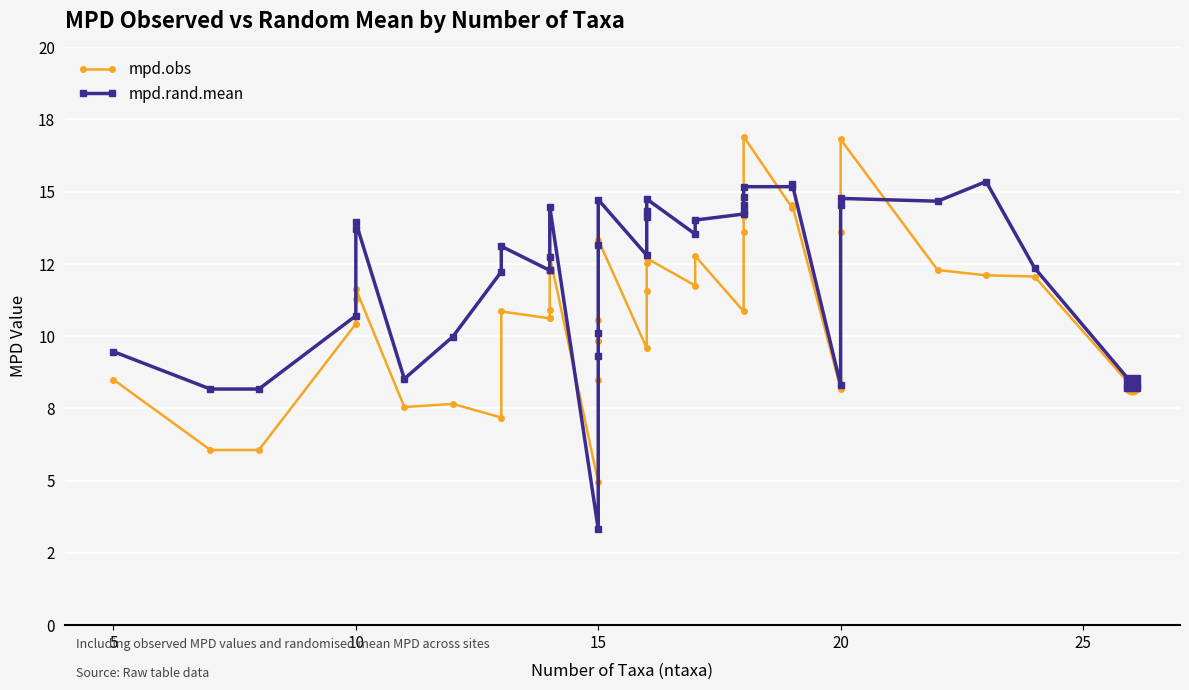

Which series has the largest range (max minus min)?

mpd.rand.mean